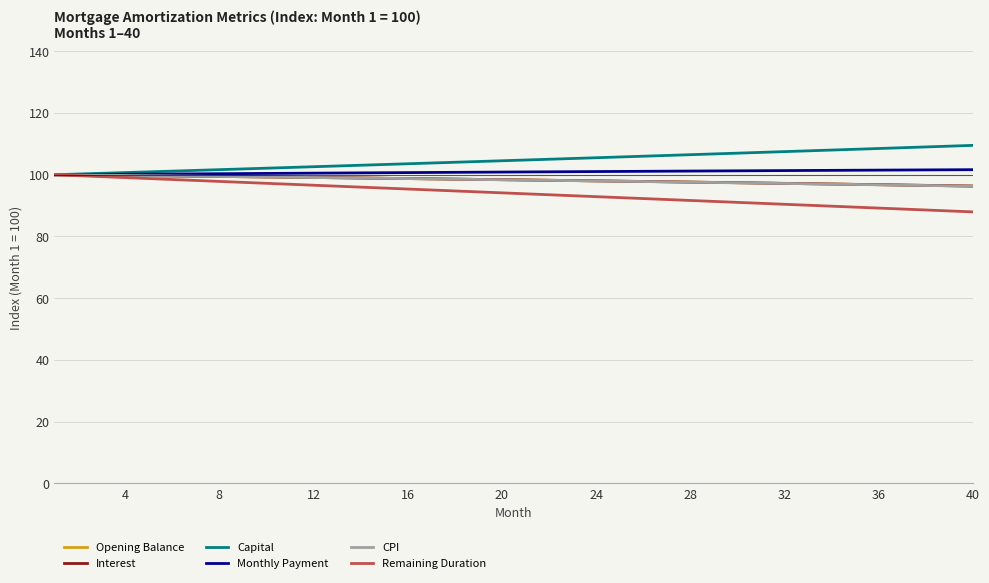

What is the highest value of the Capital series?

109.5